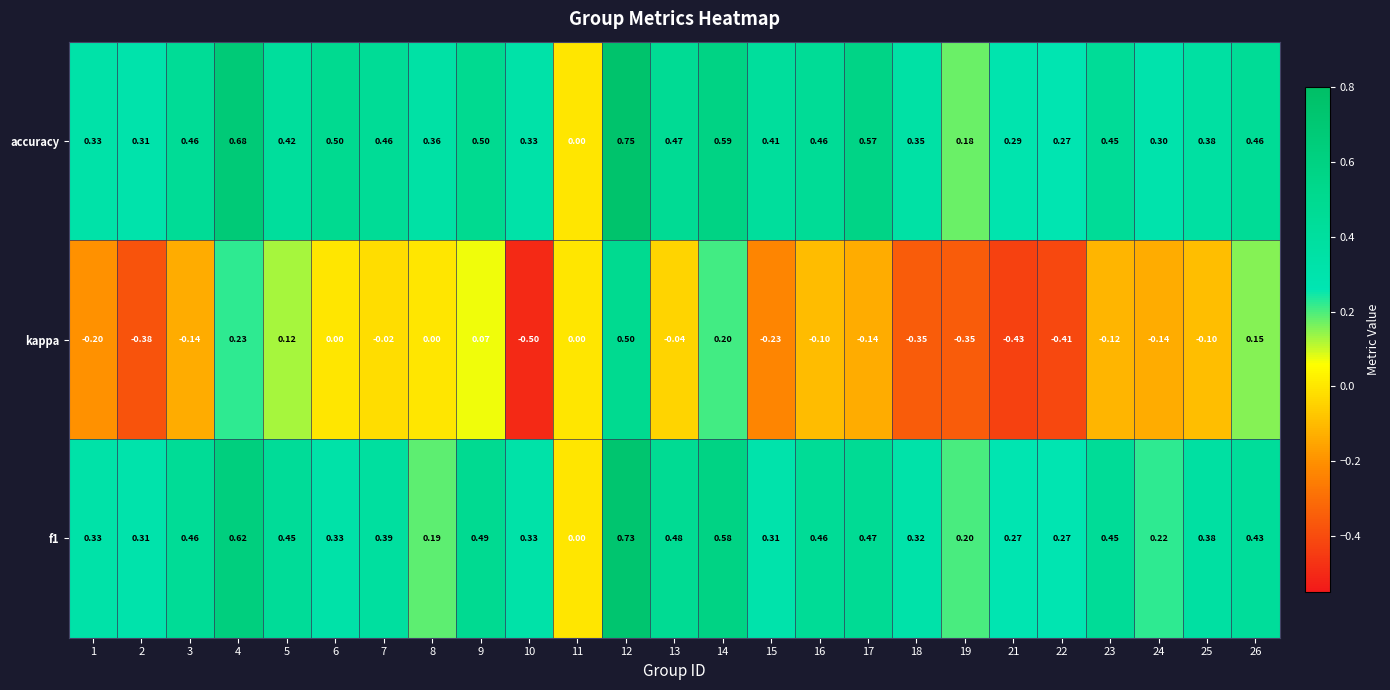

Which series has the largest total across all categories?

accuracy